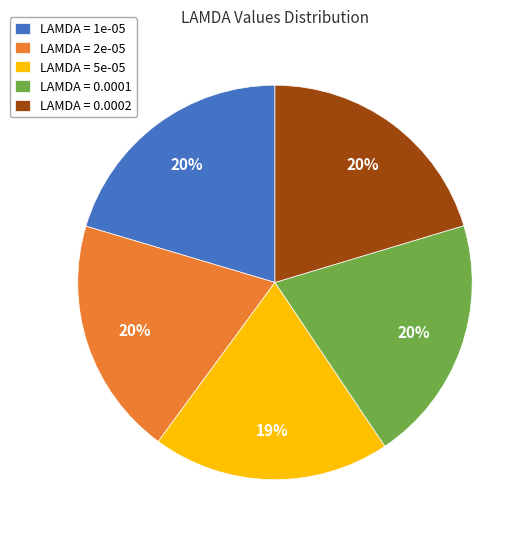

Is there a majority slice in this chart?

No